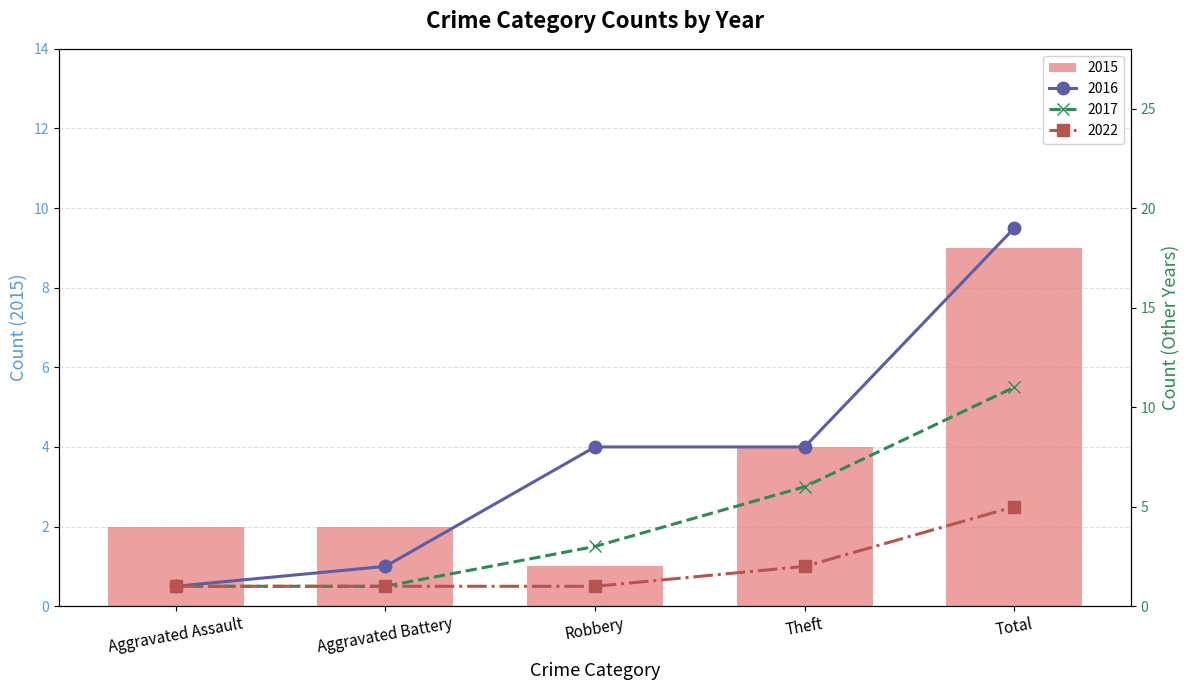

What is the spread (max minus min) of values at Total?

14